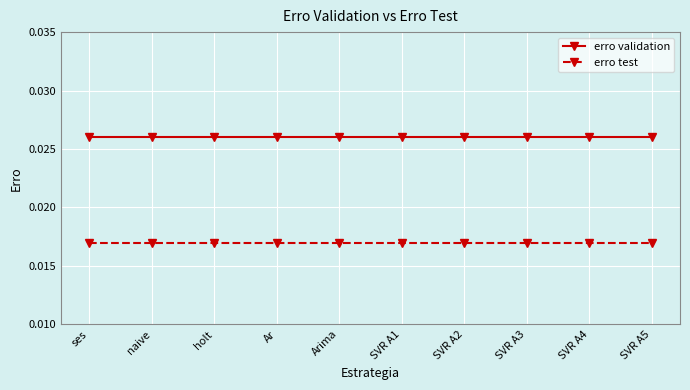

At how many categories does at least one series exceed 0?

10